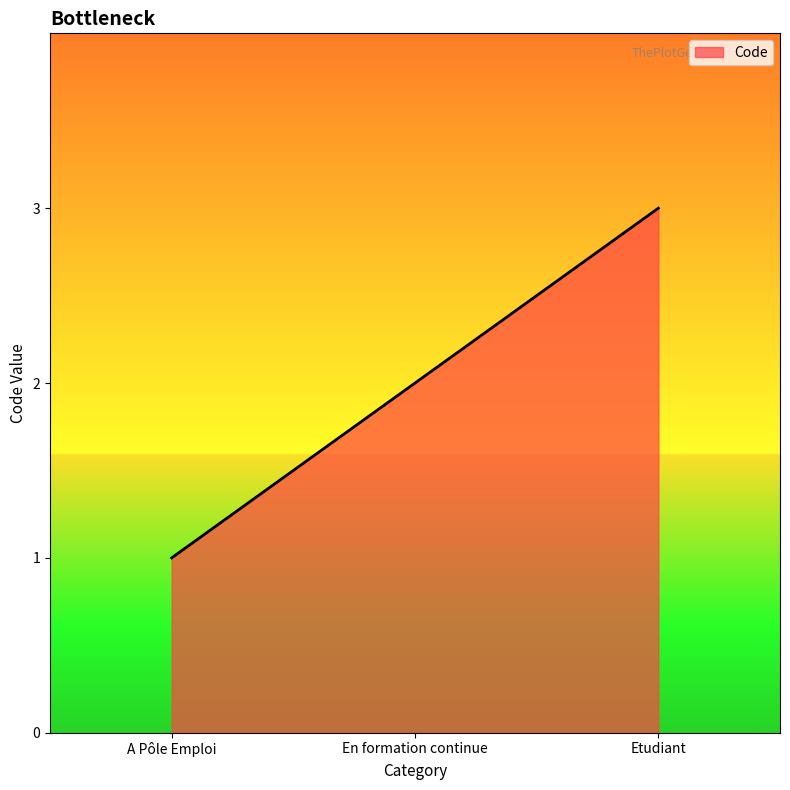

List the labels in order of value, largest first.

Etudiant, En formation continue, A Pôle Emploi